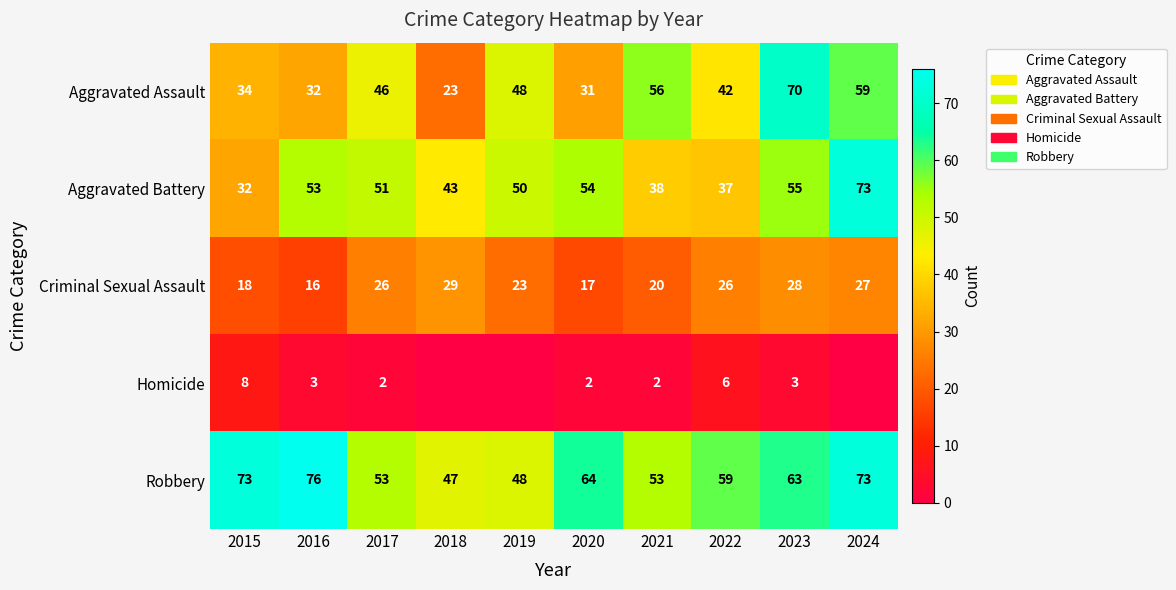

Is it true that Aggravated Assault equals 48 at 2019?

True